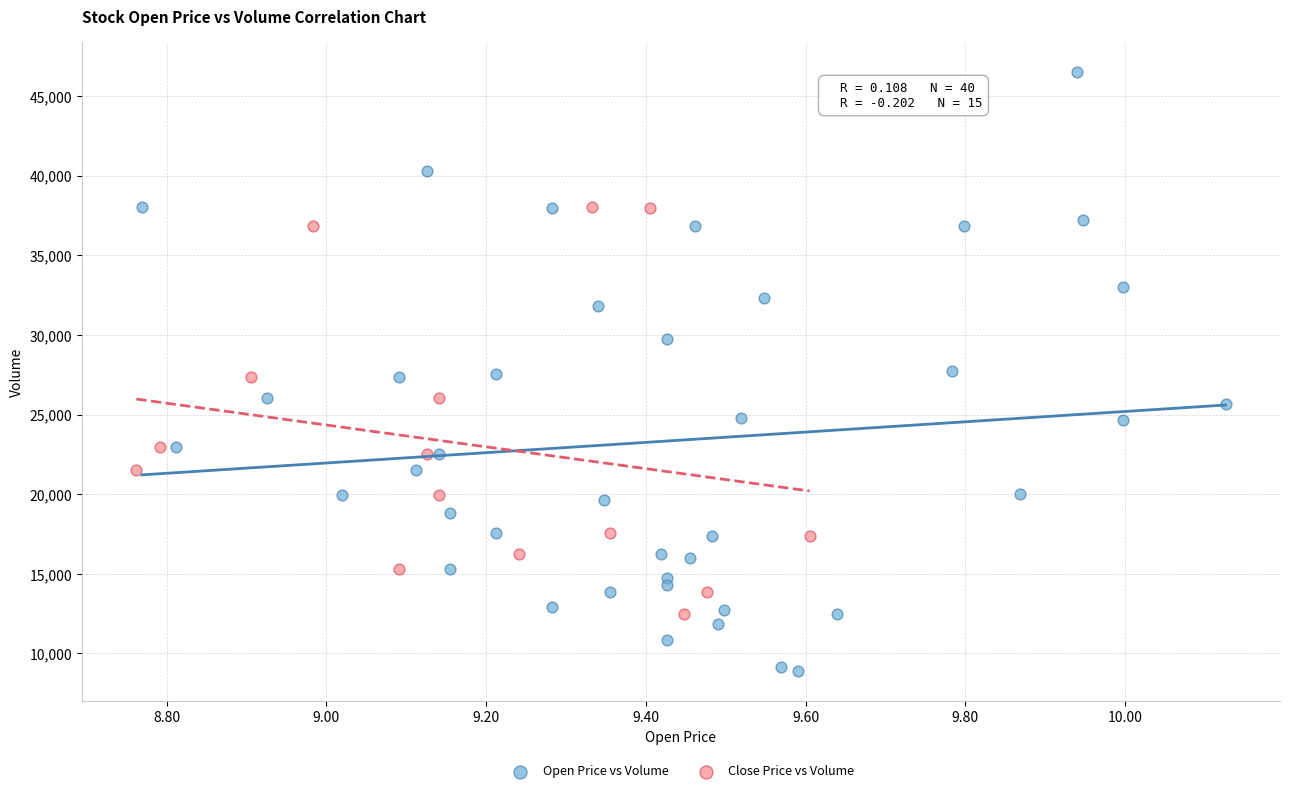

Which series has the largest Y range (max minus min)?

Open Price vs Volume